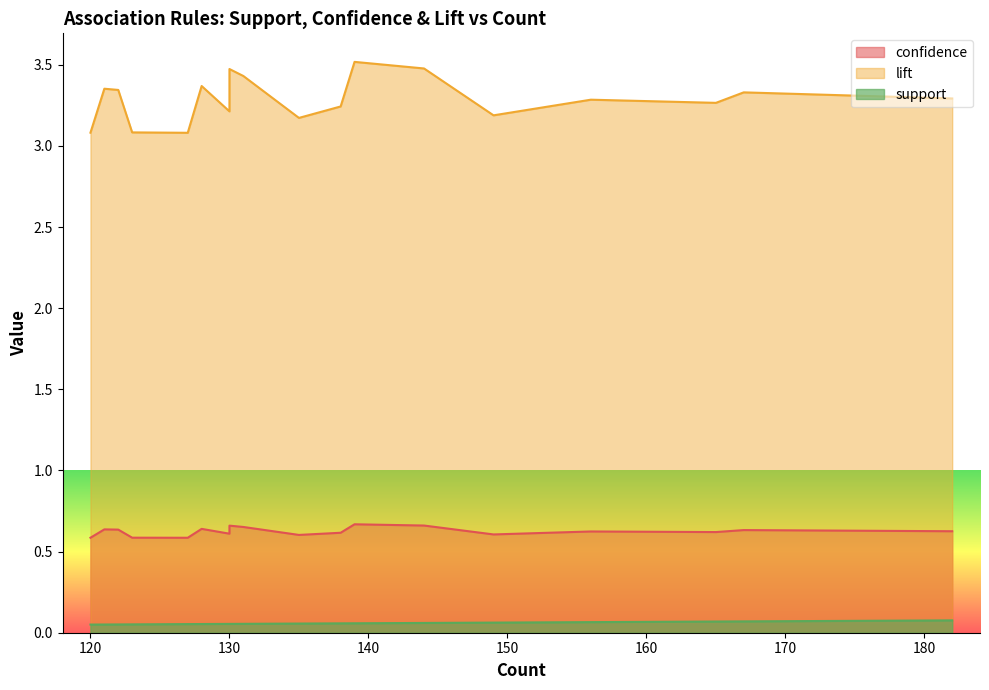

Is the value of support at 167 greater than the value of confidence at 130?

No